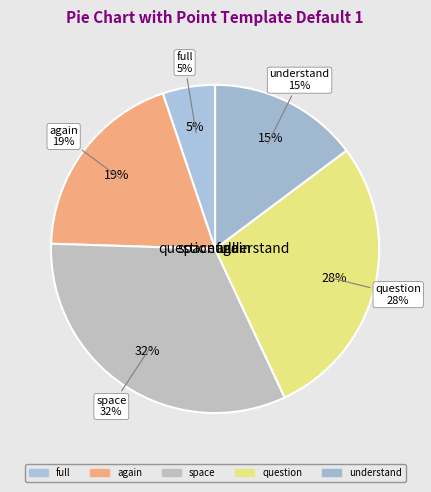

How many slices are in this pie chart?

5